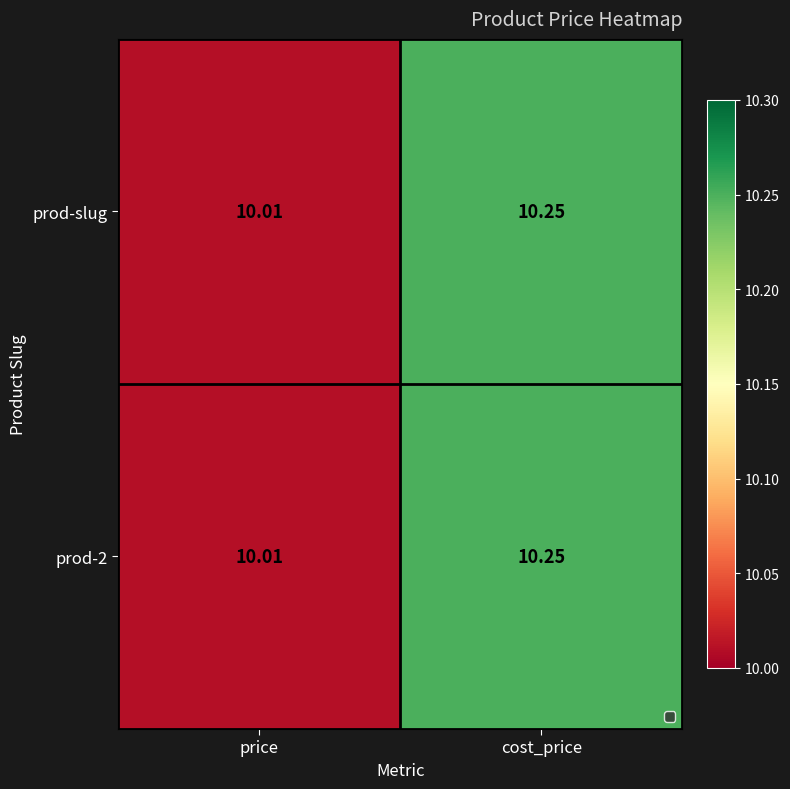

List the labels in order of prod-slug value, smallest first.

price, cost_price